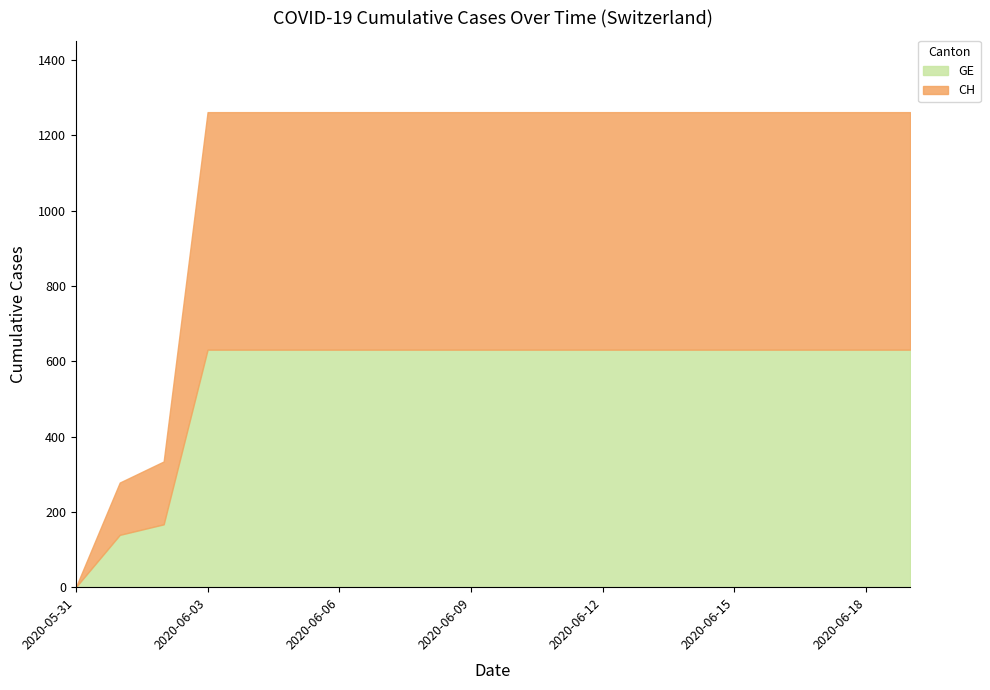

Reading right to left, list all the values displayed in this chart.

GE: 2020-06-19=631	2020-06-18=631	2020-06-17=631	2020-06-16=631	2020-06-15=631	2020-06-14=631	2020-06-13=631	2020-06-12=631	2020-06-11=631	2020-06-10=631	2020-06-09=631	2020-06-08=631	2020-06-07=631	2020-06-06=631	2020-06-05=631	2020-06-04=631	2020-06-03=631	2020-06-02=167	2020-06-01=139	2020-05-31=0
CH: 2020-06-19=631	2020-06-18=631	2020-06-17=631	2020-06-16=631	2020-06-15=631	2020-06-14=631	2020-06-13=631	2020-06-12=631	2020-06-11=631	2020-06-10=631	2020-06-09=631	2020-06-08=631	2020-06-07=631	2020-06-06=631	2020-06-05=631	2020-06-04=631	2020-06-03=631	2020-06-02=167	2020-06-01=139	2020-05-31=0